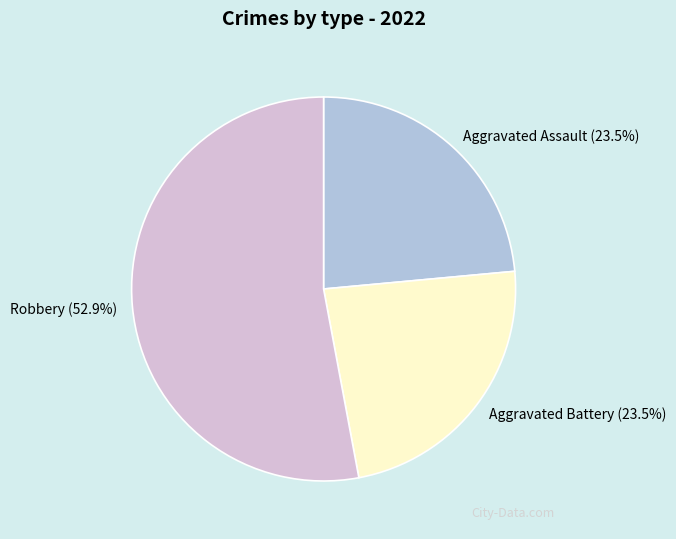

Which category accounts for the majority?

Robbery